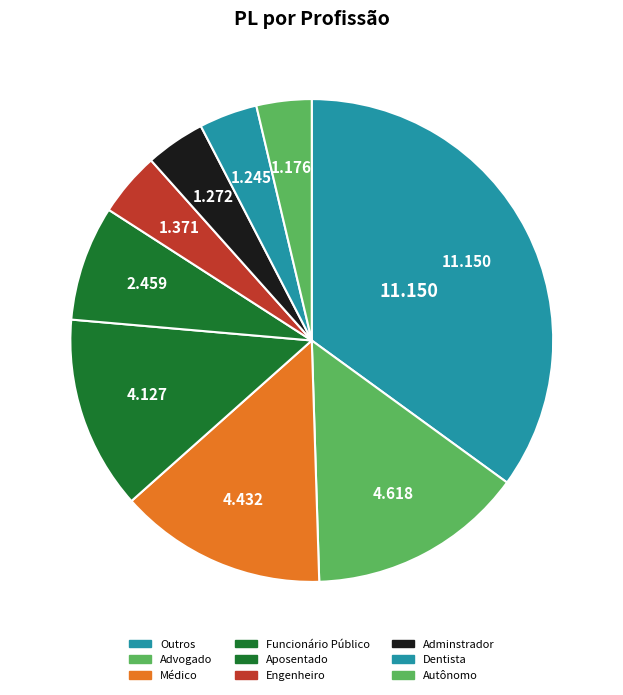

How many segments does this pie chart have?

9